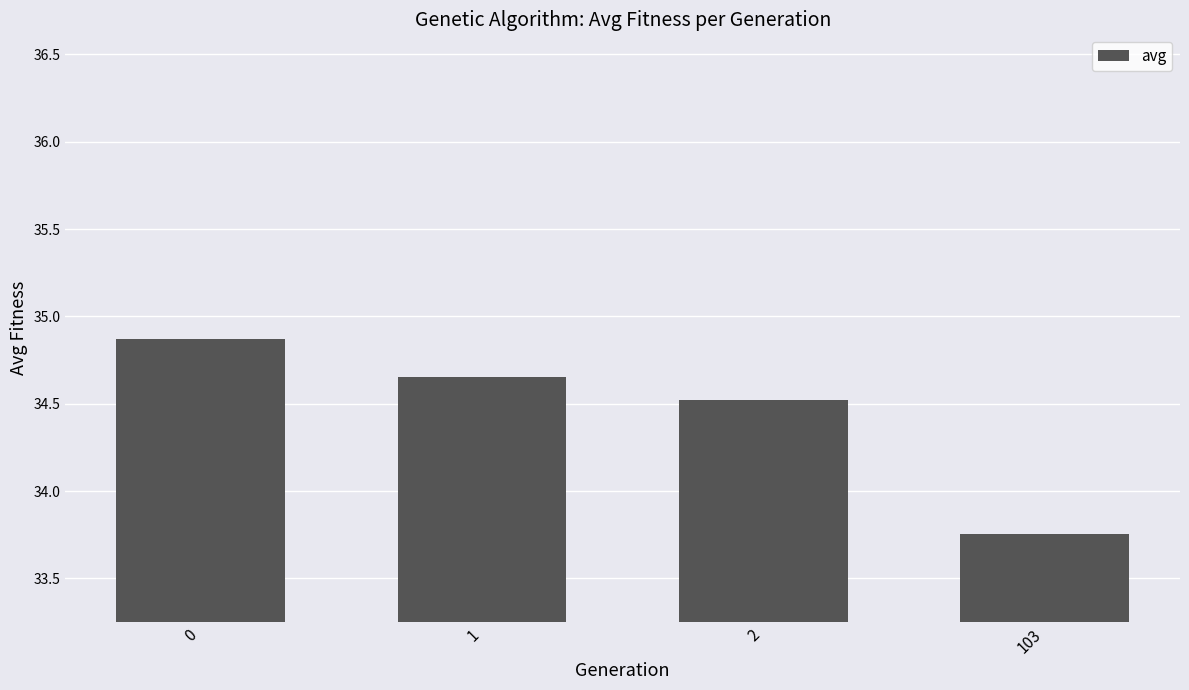

The chart shows a value of 34.9 at 0. True or false?

True